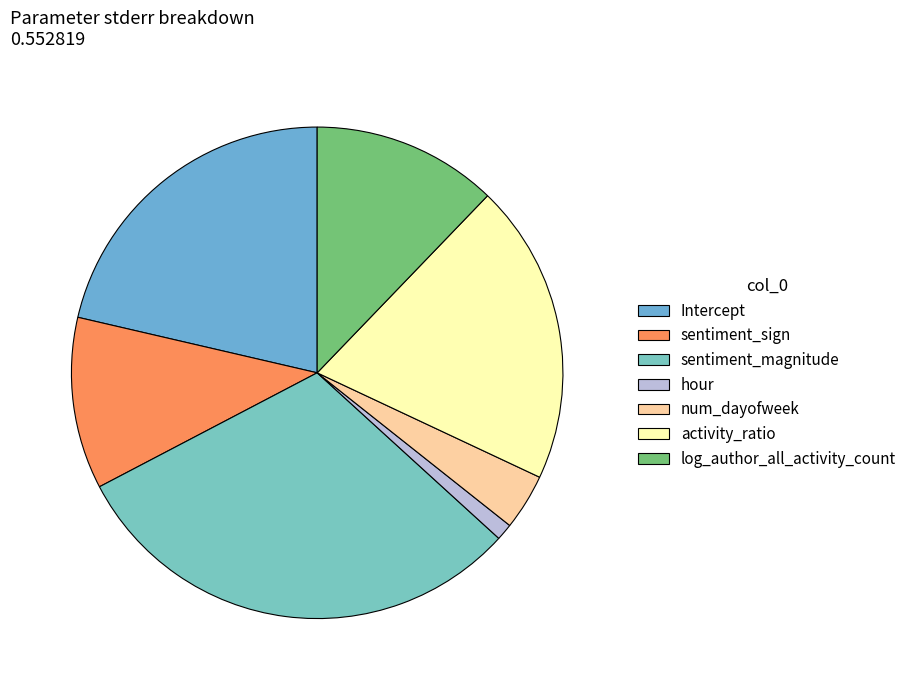

Count the number of slices in the pie.

7